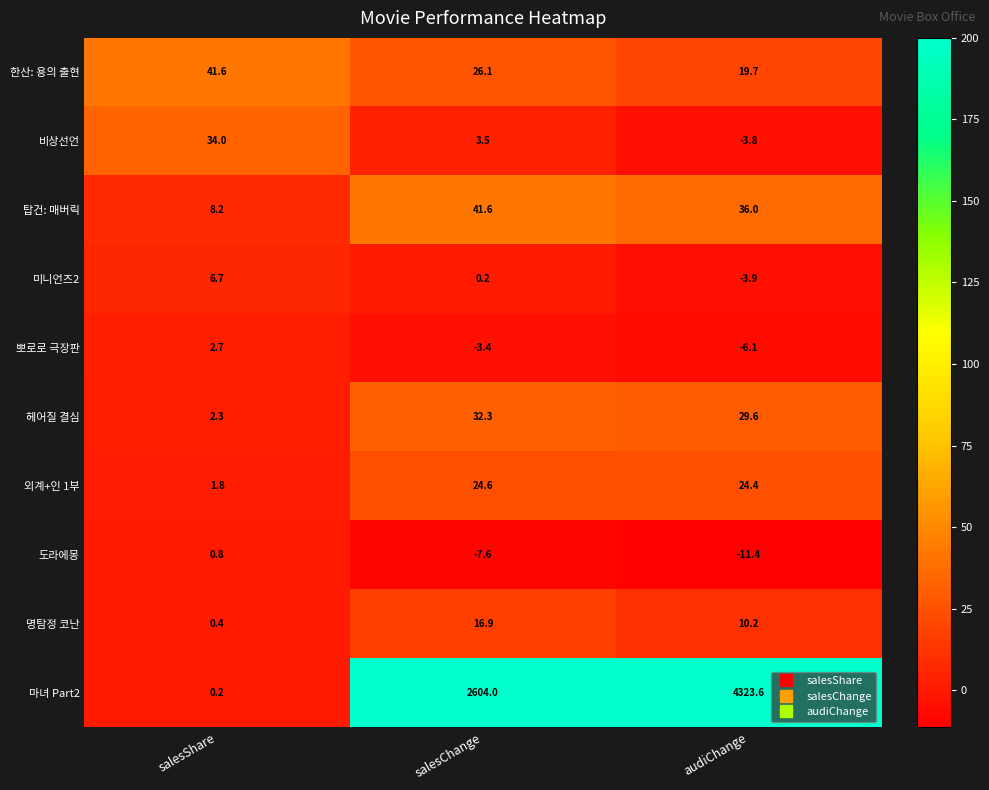

What is the smallest value displayed?

-11.4